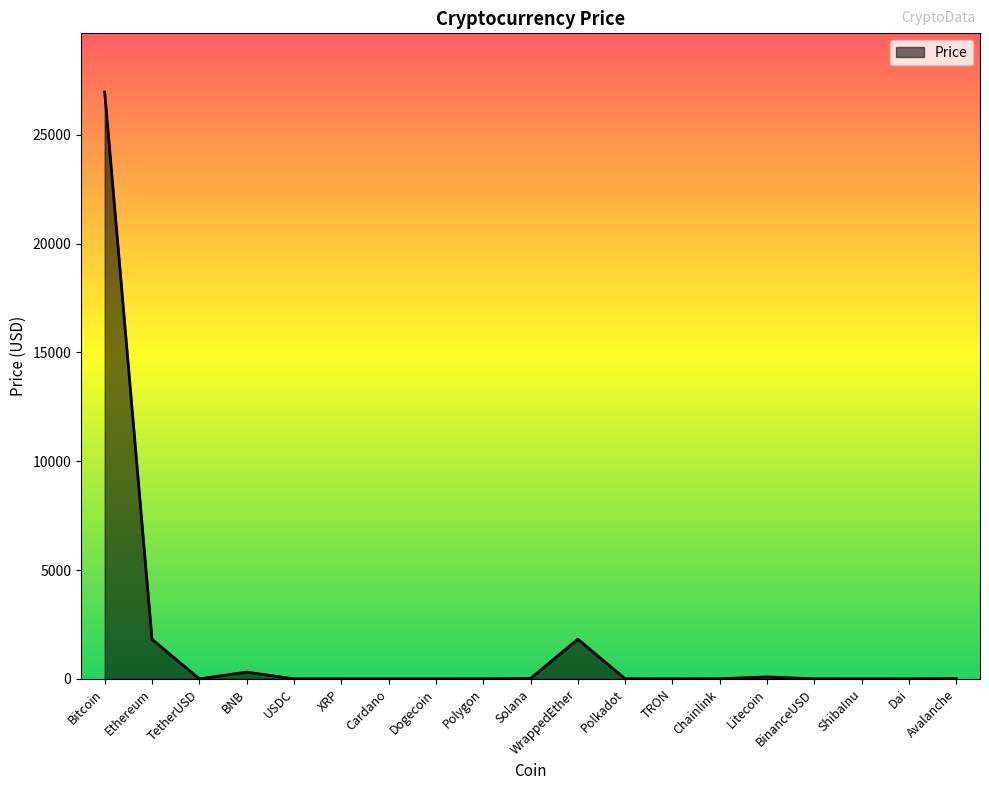

At which category does the data reach its first local peak?

BNB